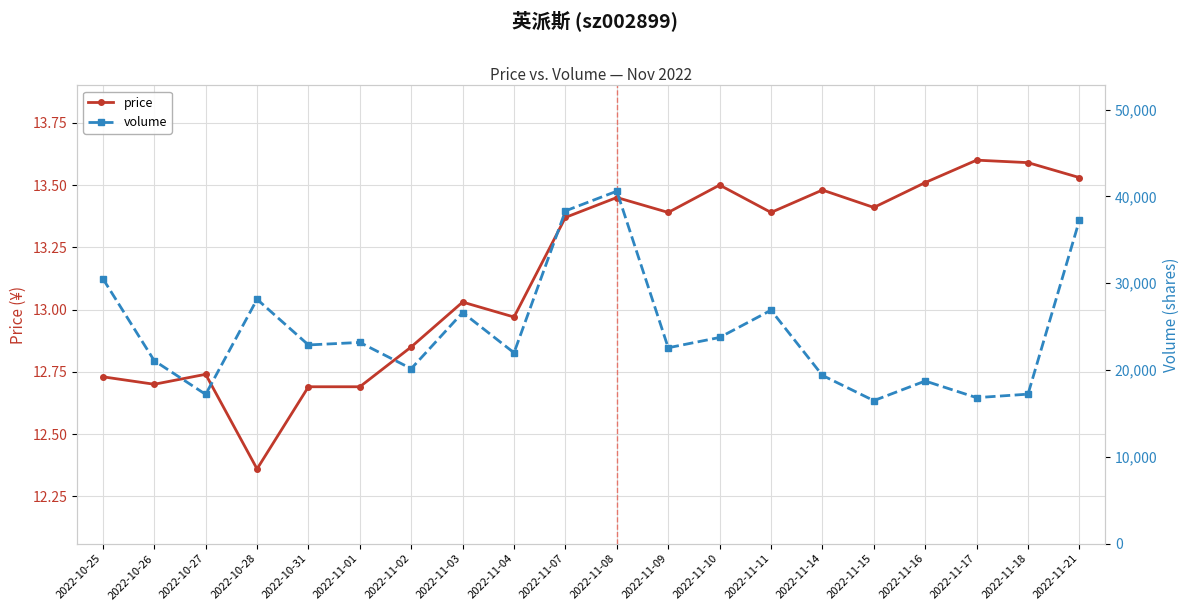

What is the label of the 4th point from the right?

2022-11-16